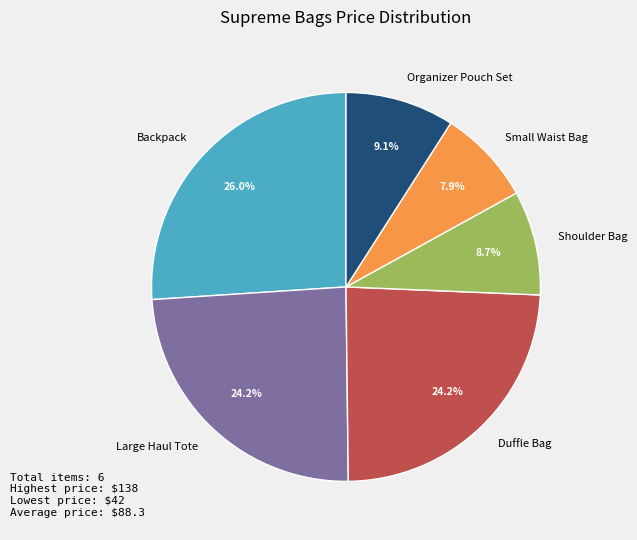

Between Duffle Bag and Shoulder Bag, which is larger?

Duffle Bag